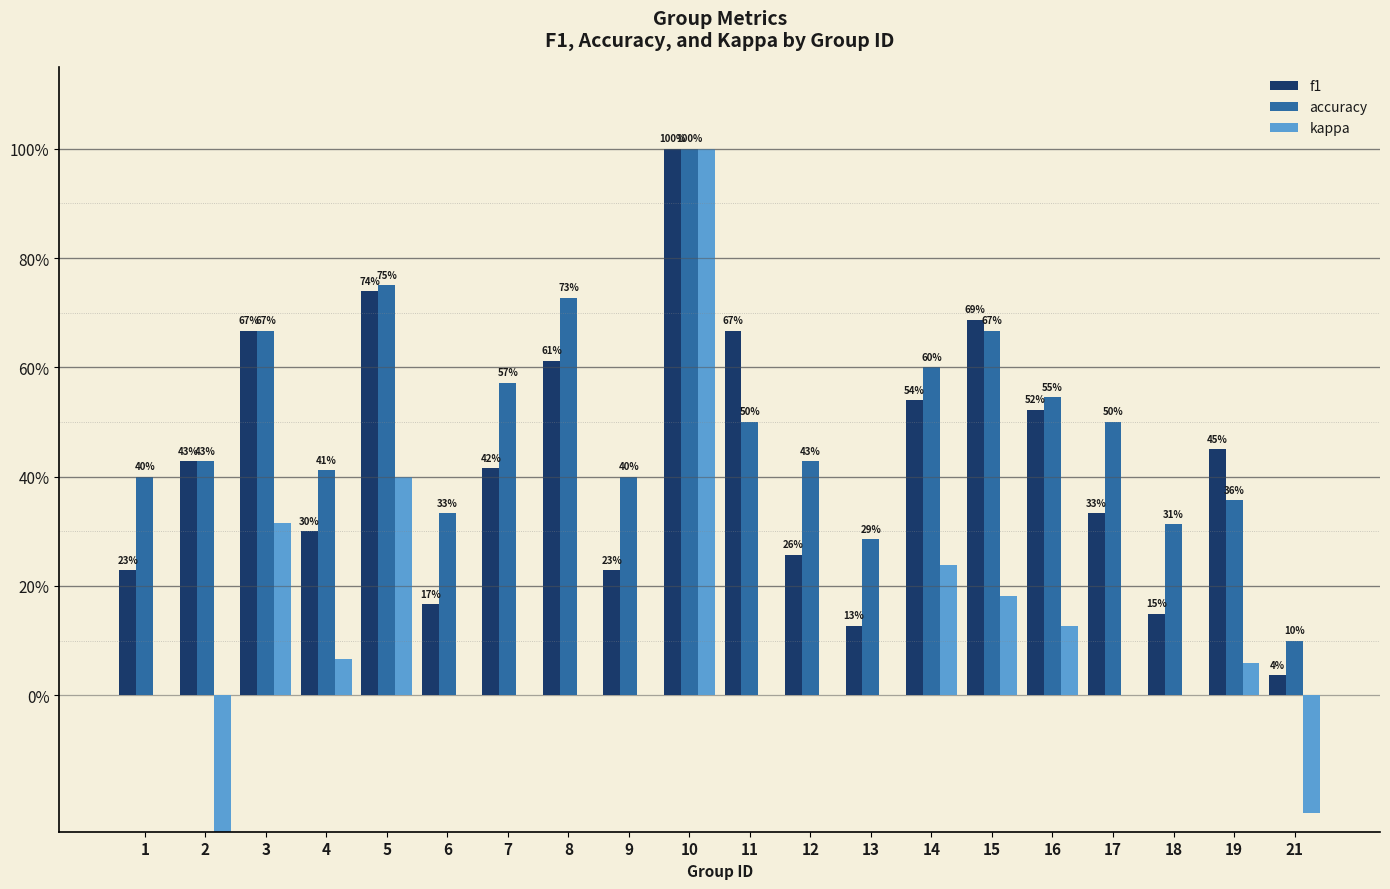

Which series has the largest range (max minus min)?

kappa